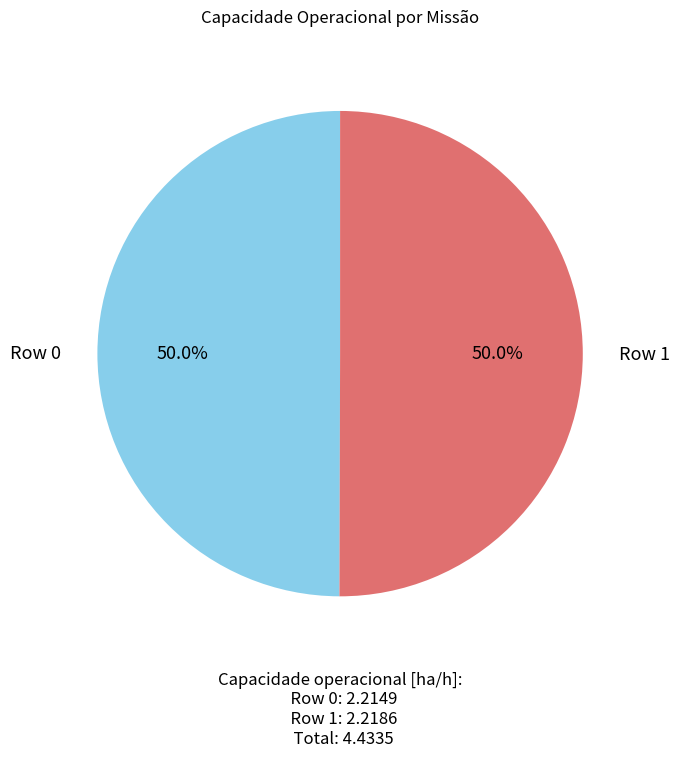

Approximately how many times larger is the value at Row 0 compared to Row 1?

1.0